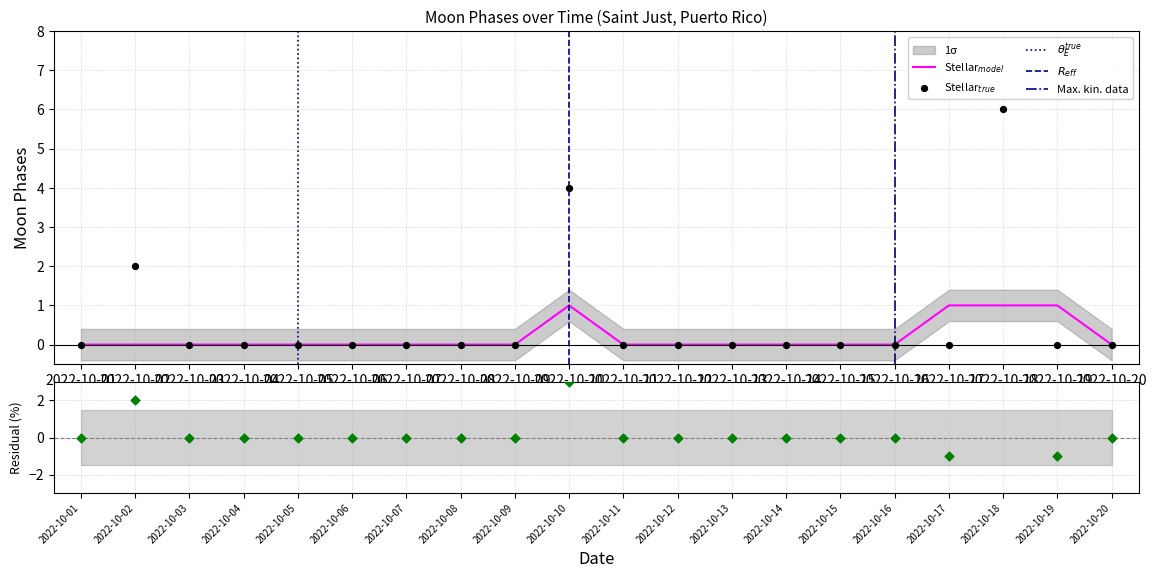

Which has a higher value, 2022-10-19 or 2022-10-05?

2022-10-19